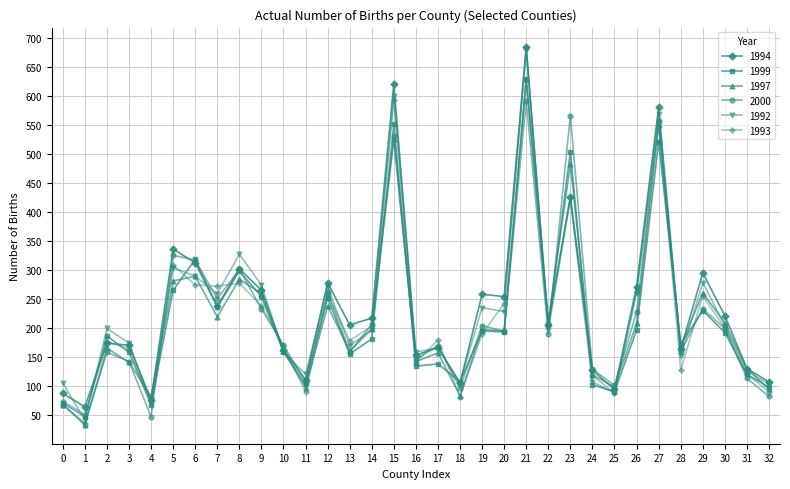

What is the value of the 1999 point at the 11th from the left?

159